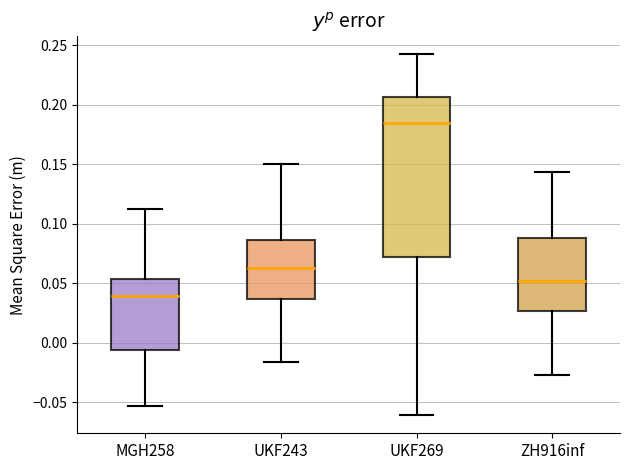

Which box's median line is the highest?

UKF269